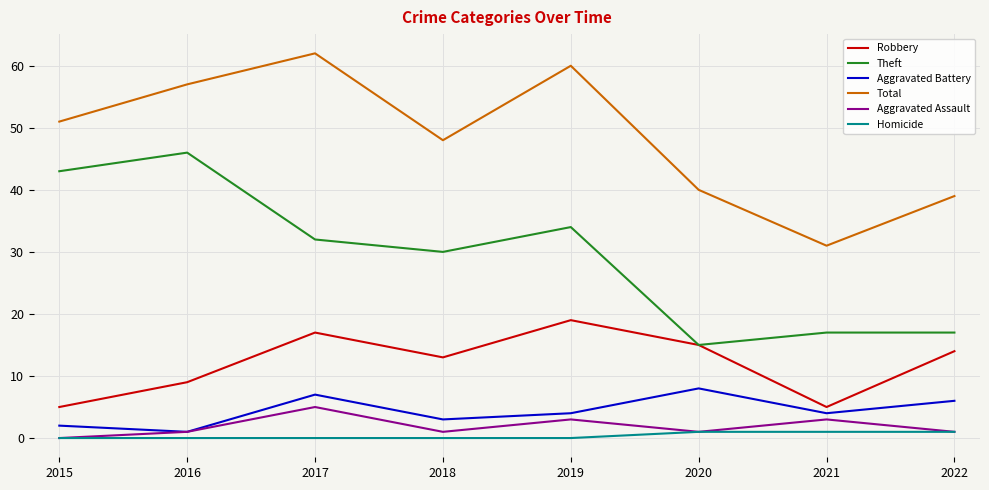

Rank the series by their maximum value, from lowest to highest.

Homicide, Aggravated Assault, Aggravated Battery, Robbery, Theft, Total